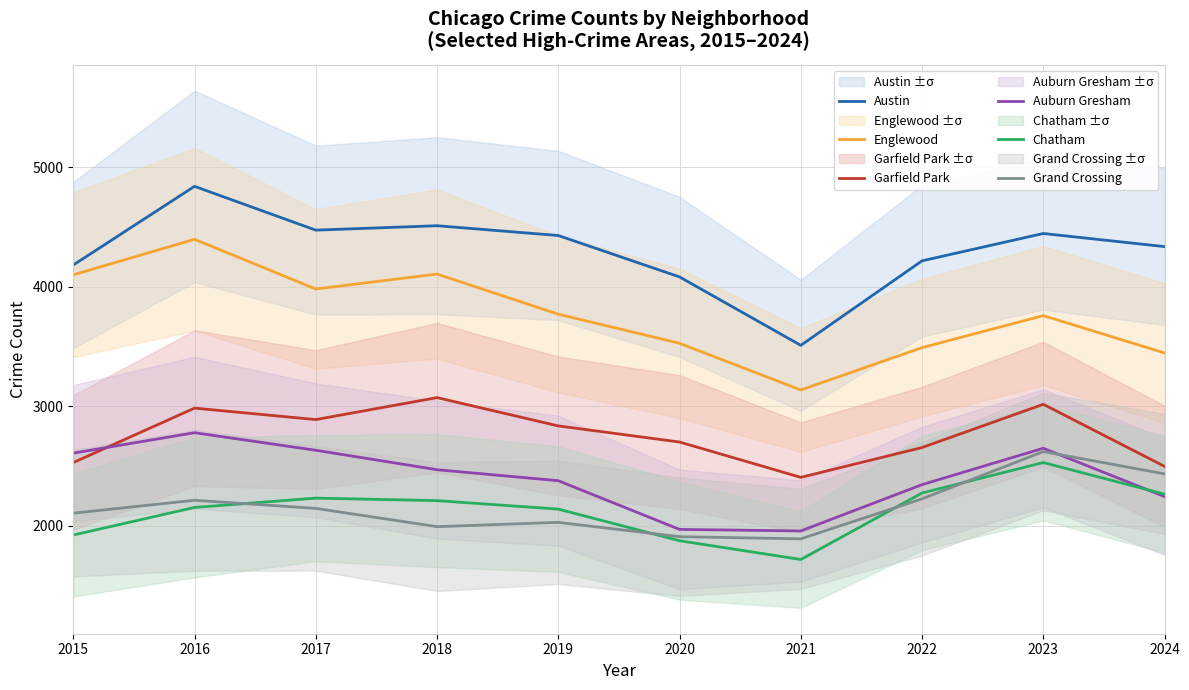

Where is Garfield Park nearest to the value 2738?

2020